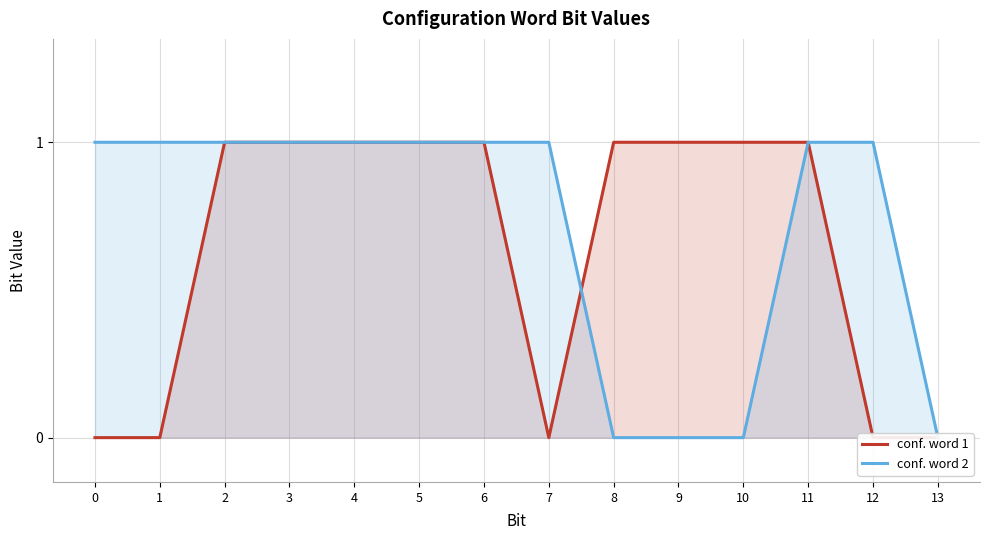

What is the difference between the maximum and minimum values in the conf. word 2 series?

1